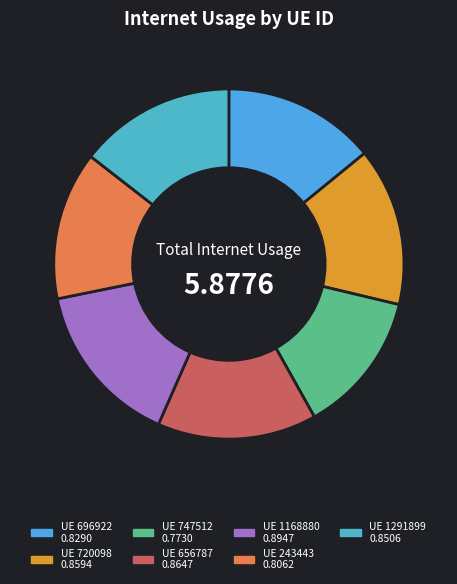

How many slices are in this pie chart?

7